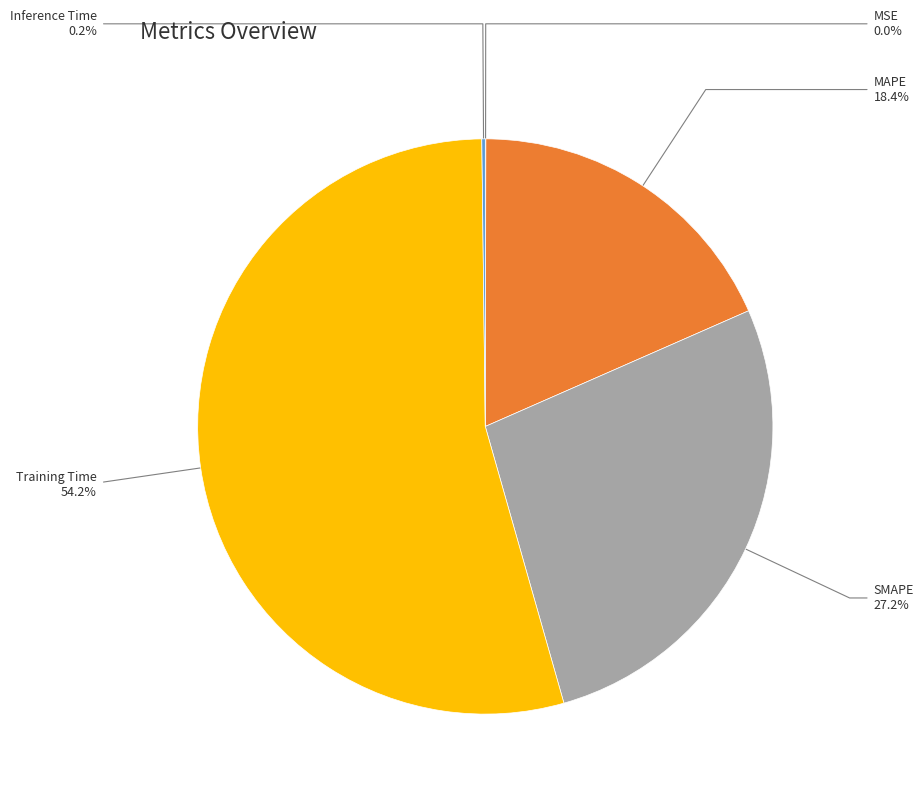

Which slice represents more than half of the pie?

Training Time